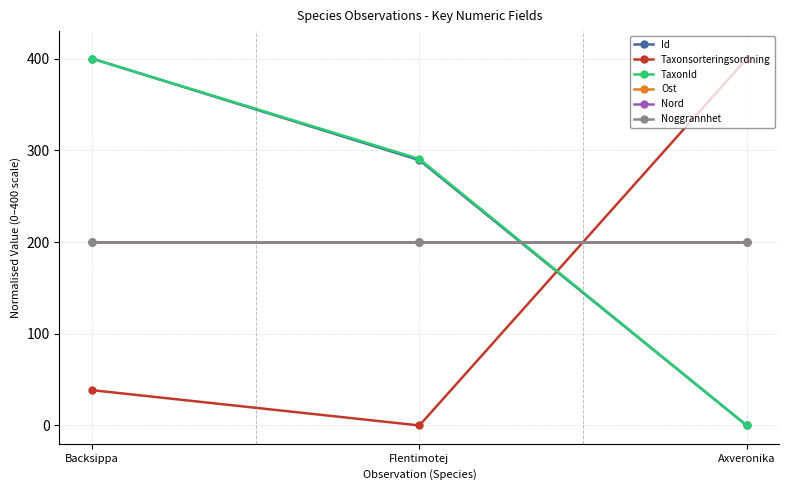

Is this an area chart (filled region under the line)?

No